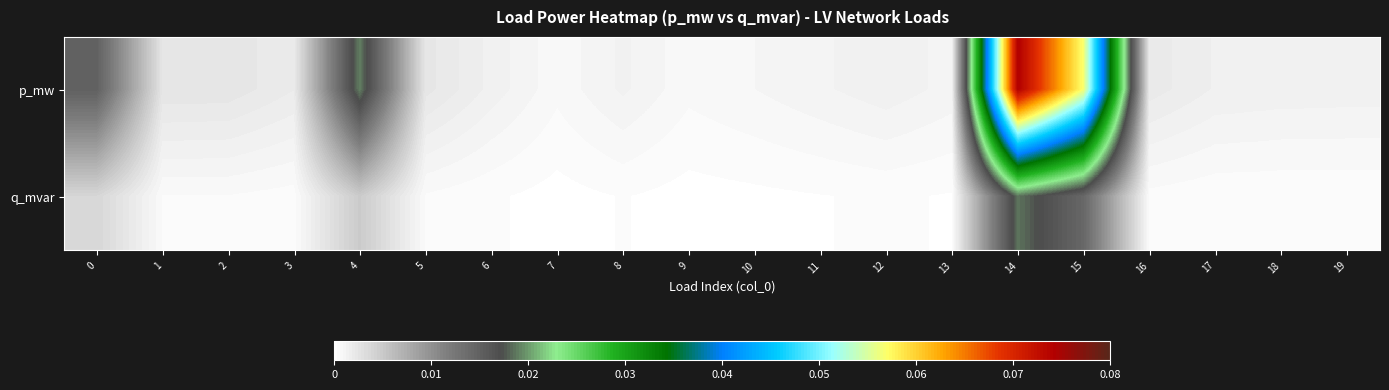

Which series has the largest total across all categories?

p_mw